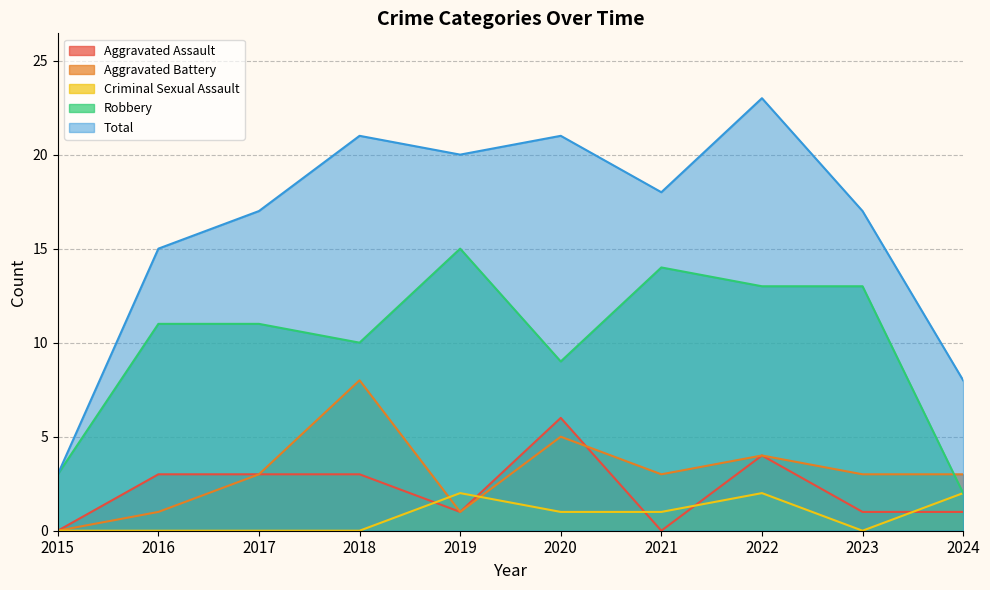

What are all the series names shown in the legend?

Aggravated Assault, Aggravated Battery, Criminal Sexual Assault, Robbery, Total